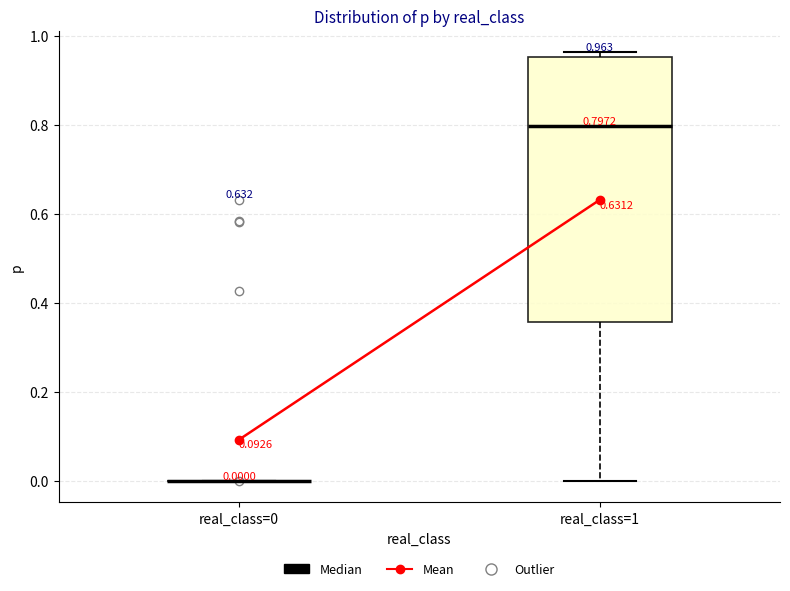

Comparing the boxes themselves (not the whiskers), which one is the tallest?

real_class=1